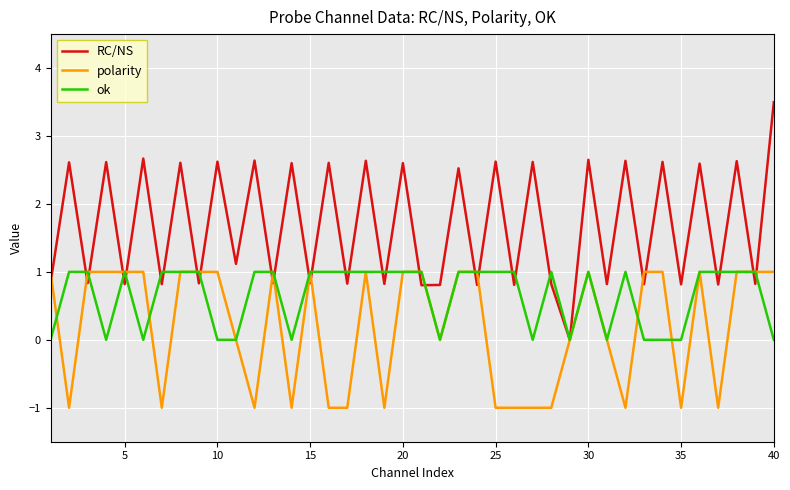

Which series has the largest range (max minus min)?

RC/NS